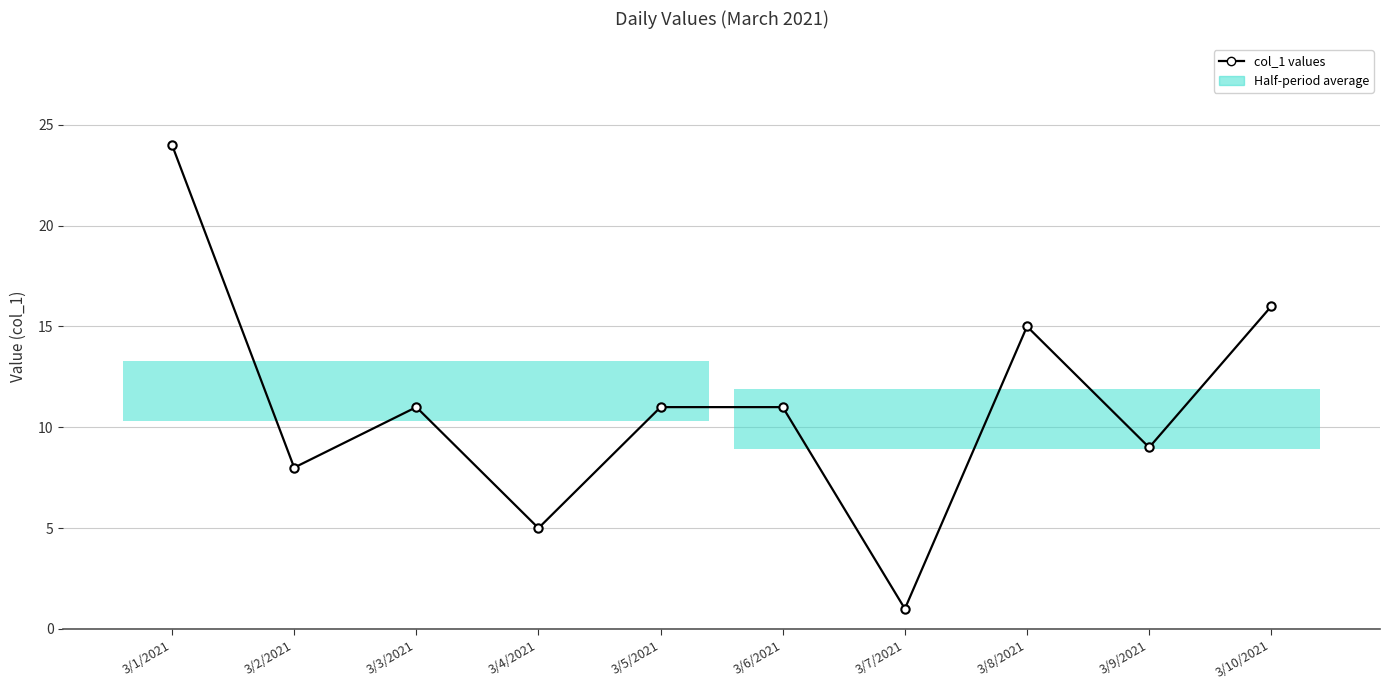

What is the difference between the values at 3/8/2021 and 3/3/2021?

4